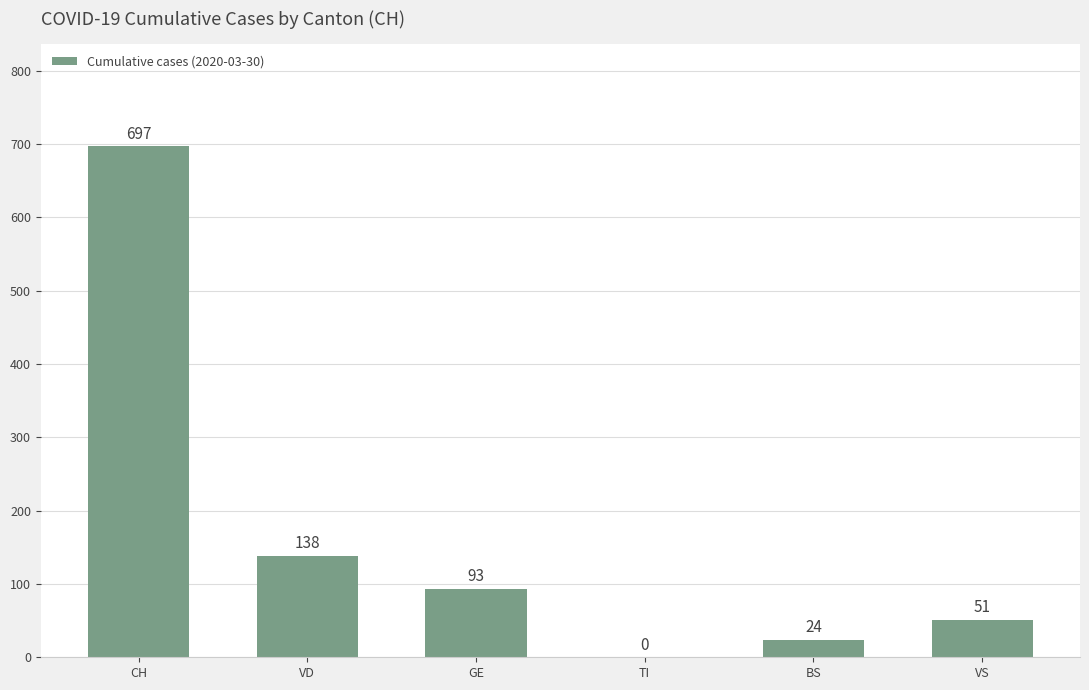

What is the difference between the values at VD and BS?

114